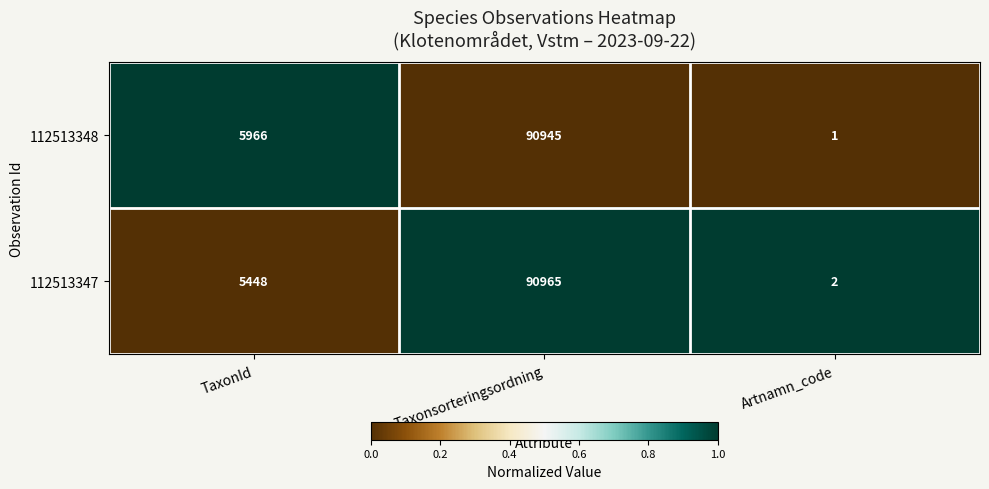

Reading left to right, extract all data points from this chart.

112513348: 5966	90945	1
112513347: 5448	90965	2